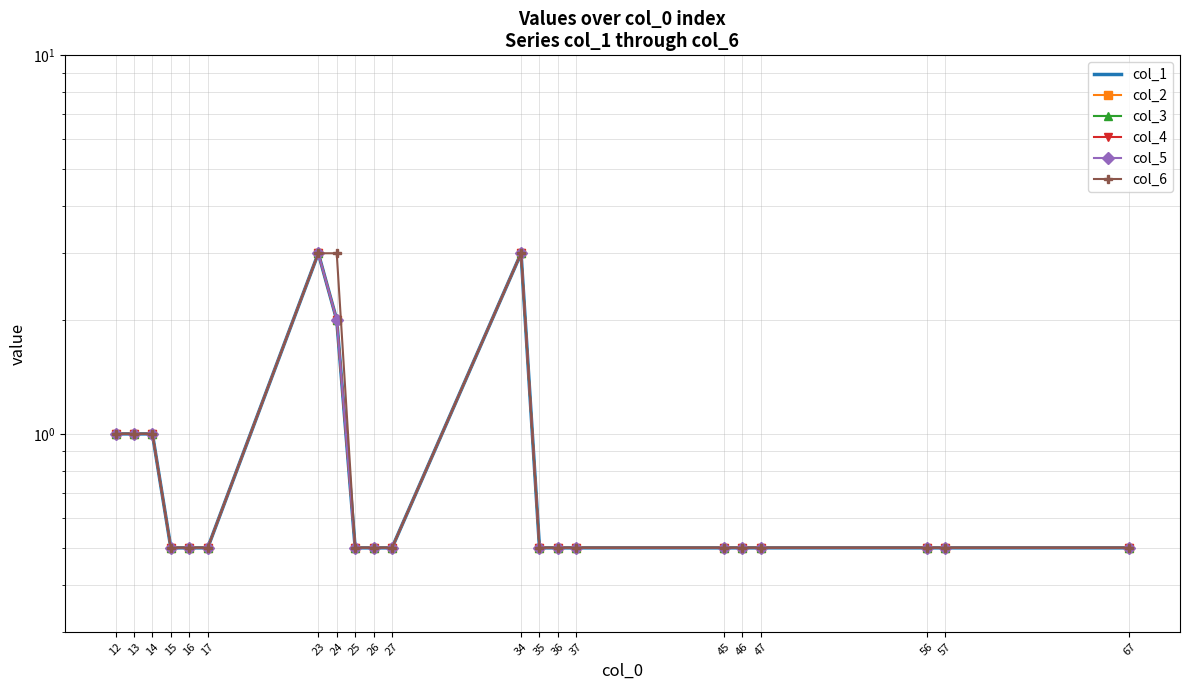

True or false: col_6 and col_3 cross at least once.

False